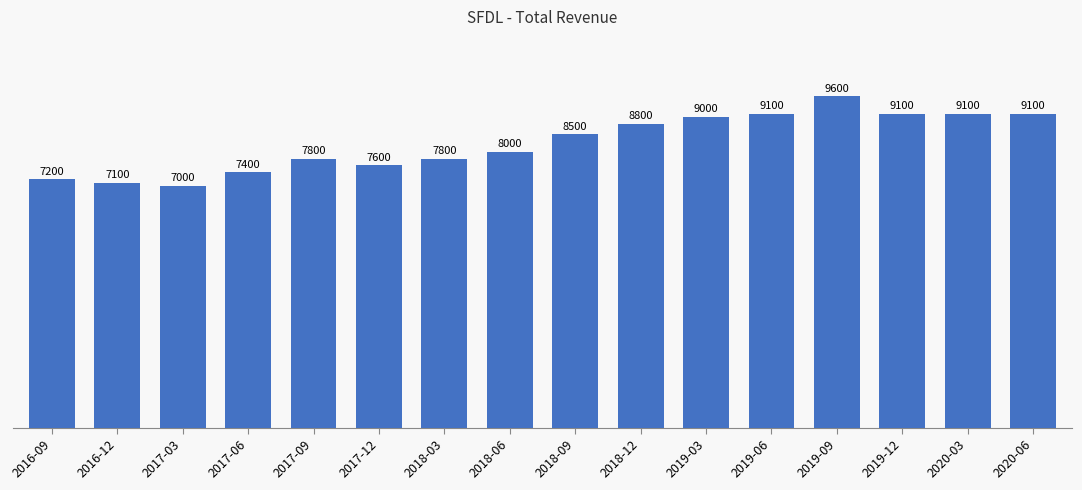

What is the smallest value displayed?

7000